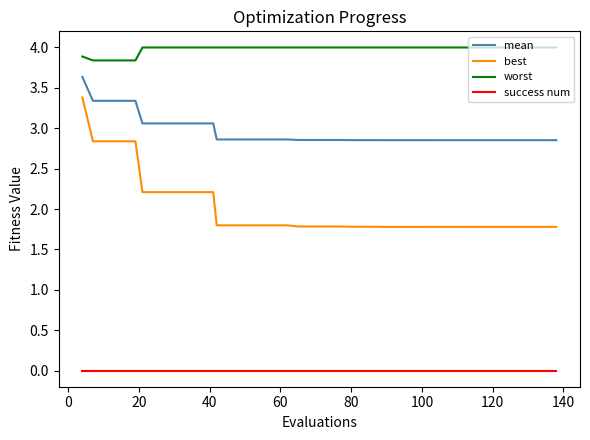

True or false: mean and best intersect in this chart.

False